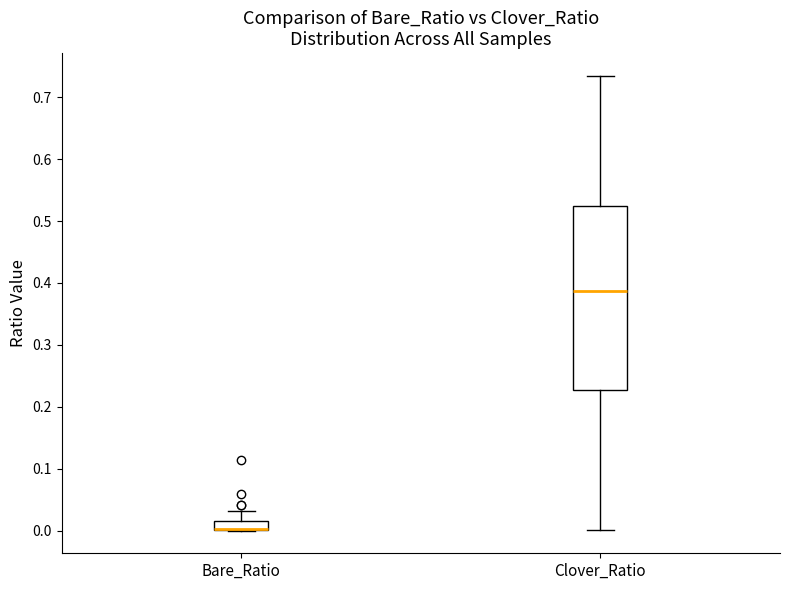

Where is the upper edge of the box for Clover_Ratio on the y-axis? The values are not printed on the chart, so give them approximately, as read against the axis.

0.52